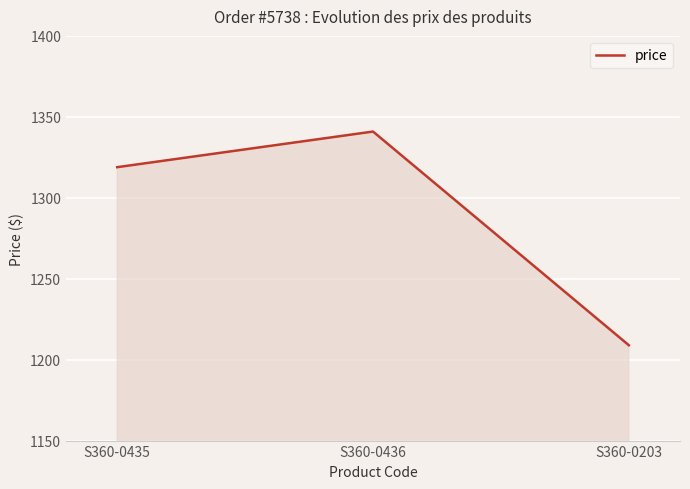

List the labels in order of value, smallest first.

S360-0203, S360-0435, S360-0436